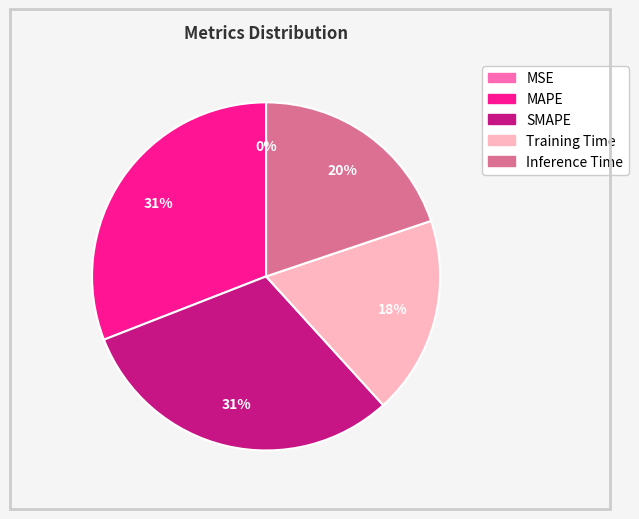

Is there any slice that represents more than half of the pie?

No